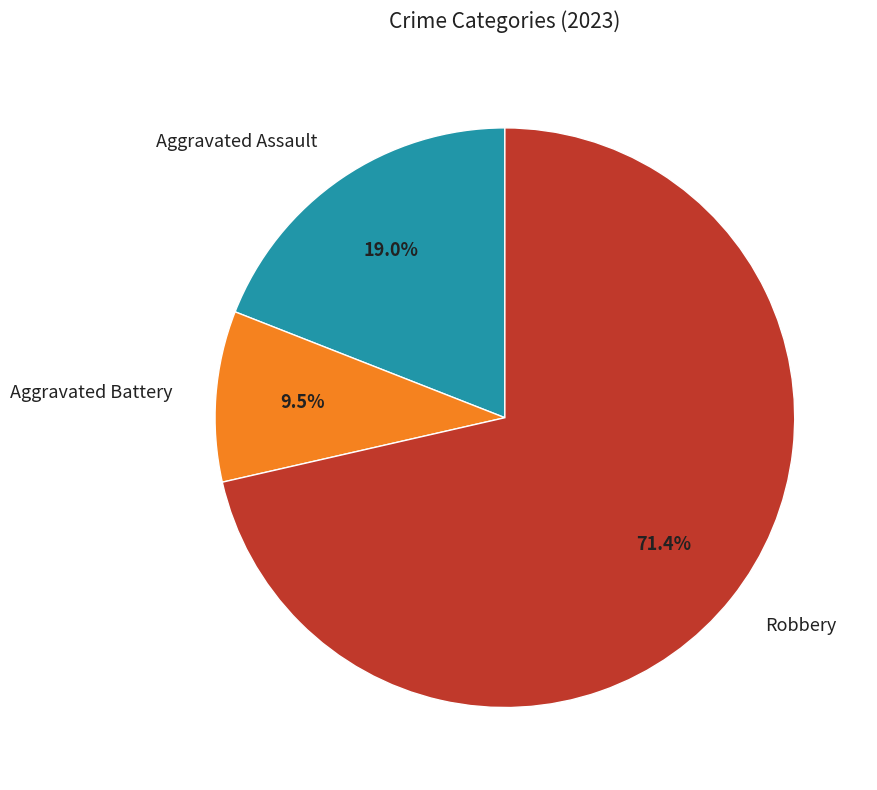

Rank the categories by value from lowest to highest.

Aggravated Battery, Aggravated Assault, Robbery